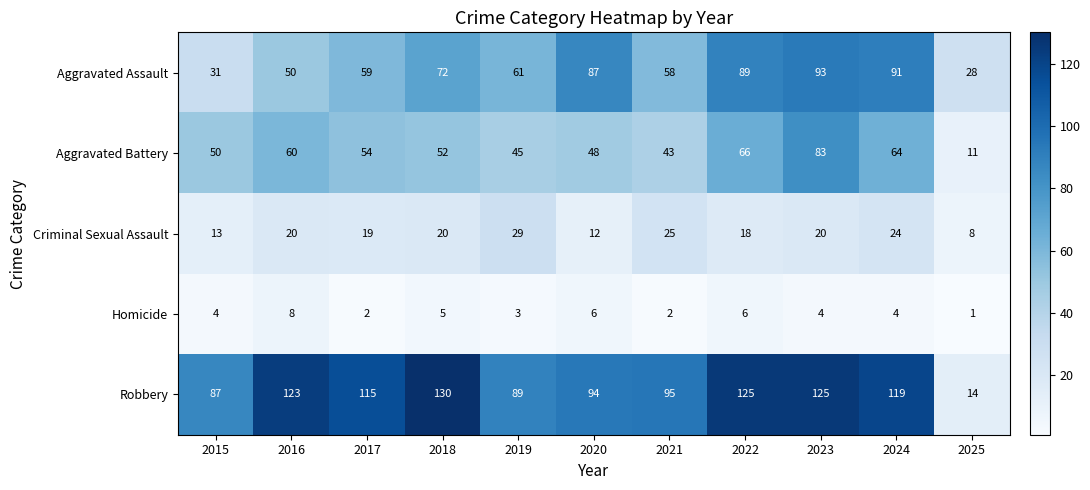

Which series has the largest range (max minus min)?

Robbery